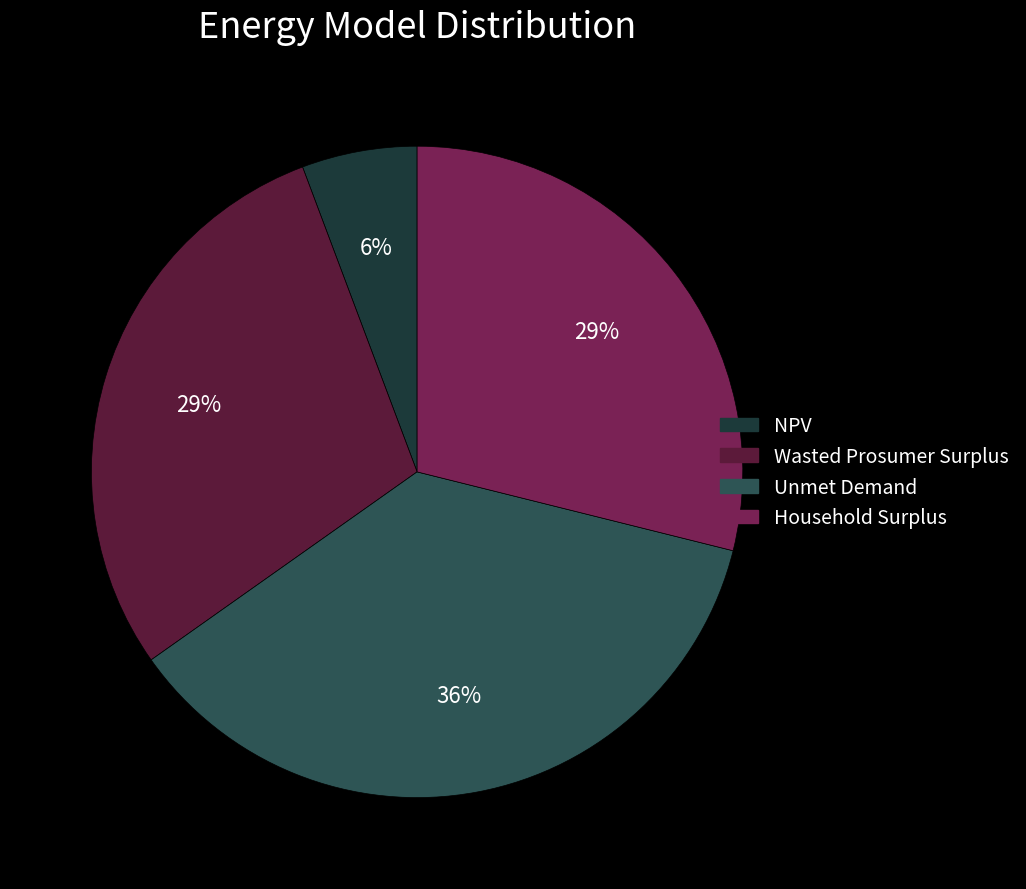

To the nearest percent, what is the combined percentage of NPV and Household Surplus?

35%